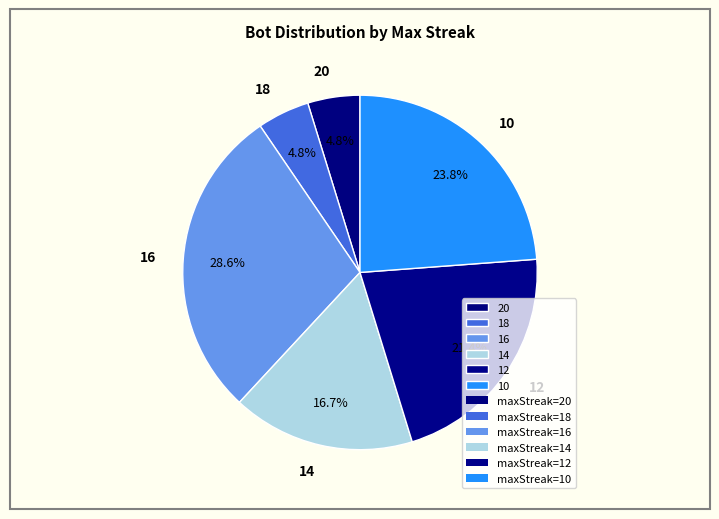

Combined, what portion of the pie is 18 and 12?

26.2%